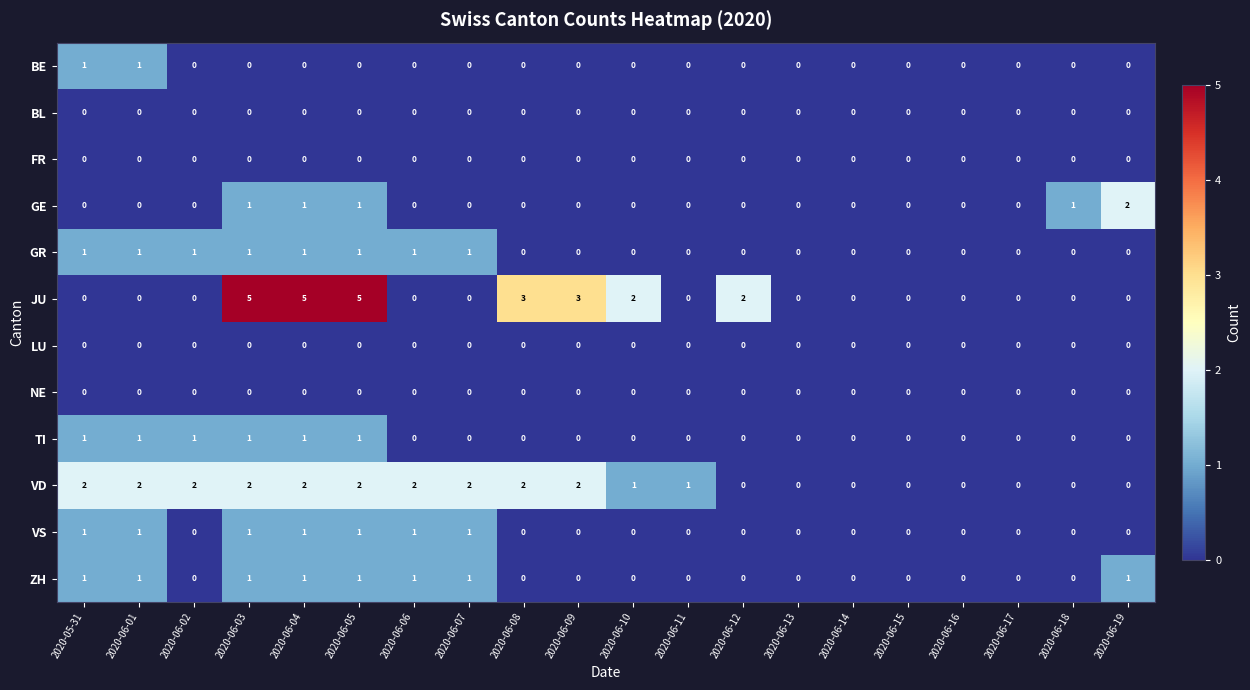

Count the number of data series in this chart.

12